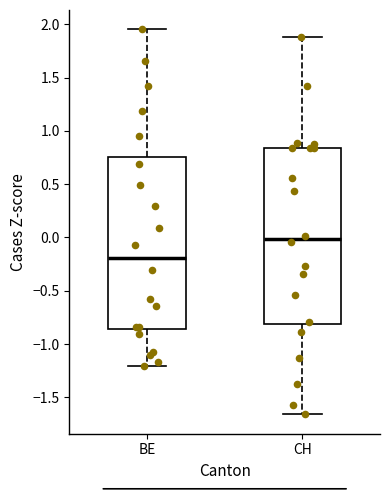

Where does the upper whisker of the box for CH end on the y-axis? The values are not printed on the chart, so give them approximately, as read against the axis.

1.90